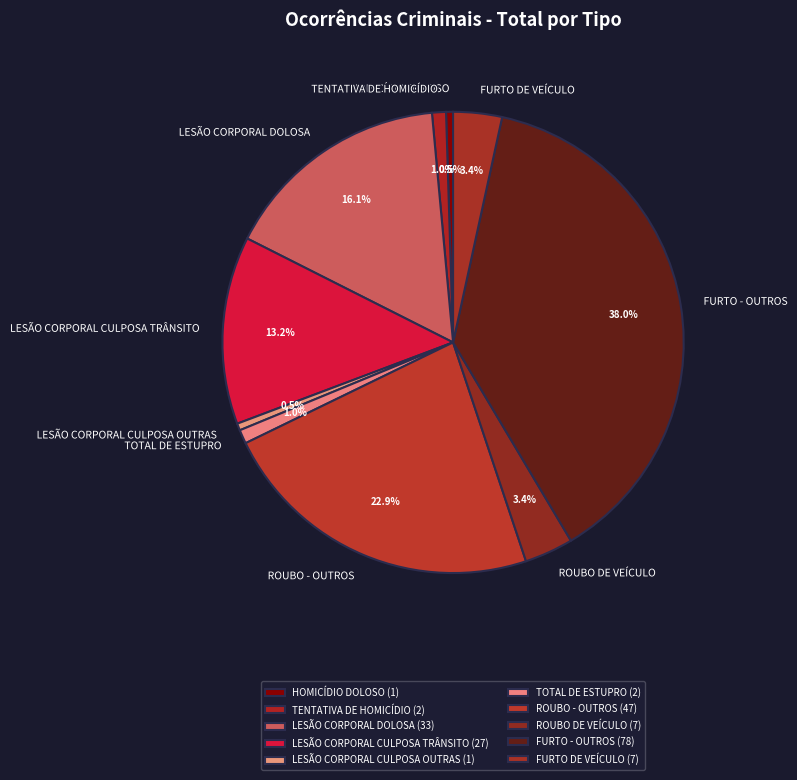

What is the total percentage of LESÃO CORPORAL CULPOSA TRÂNSITO and FURTO - OUTROS?

51.2%